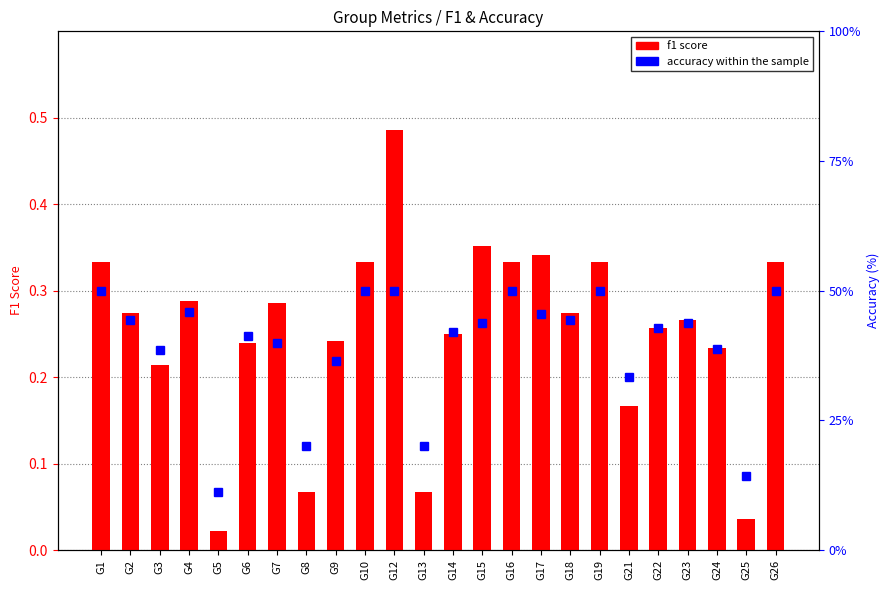

At how many categories does at least one series exceed 45?

8